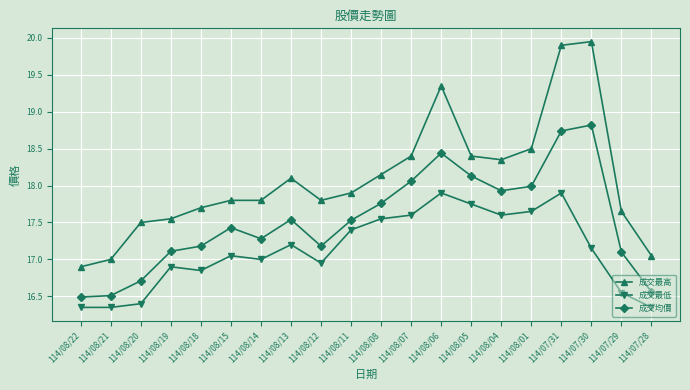

Does the chart have visible grid lines?

Yes